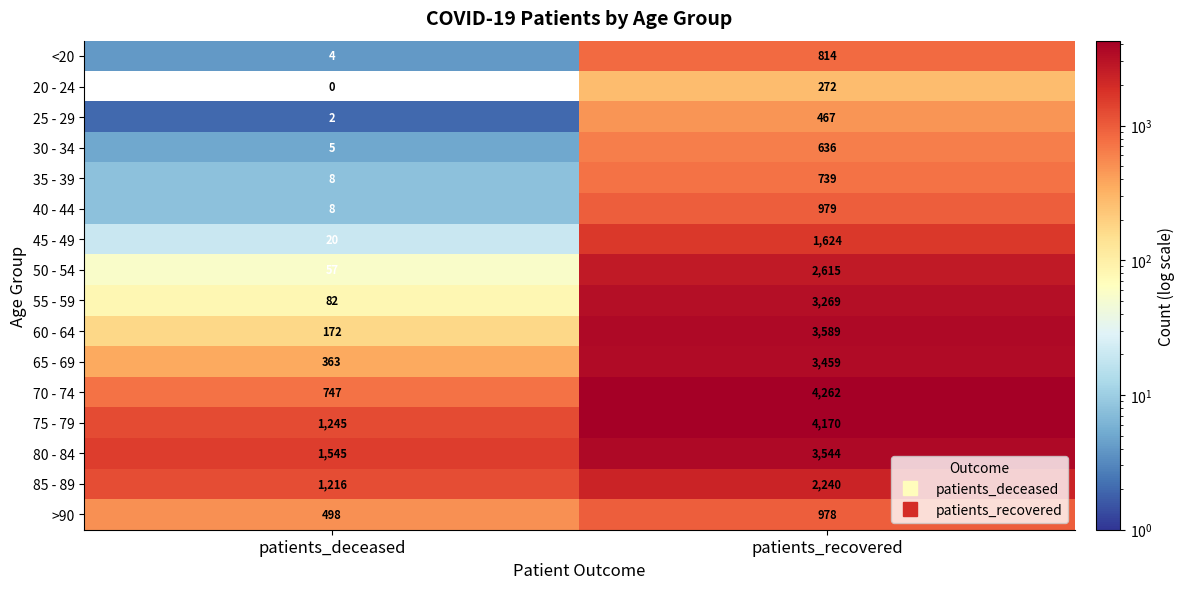

List the labels in order of 85 - 89 value, smallest first.

patients_deceased, patients_recovered